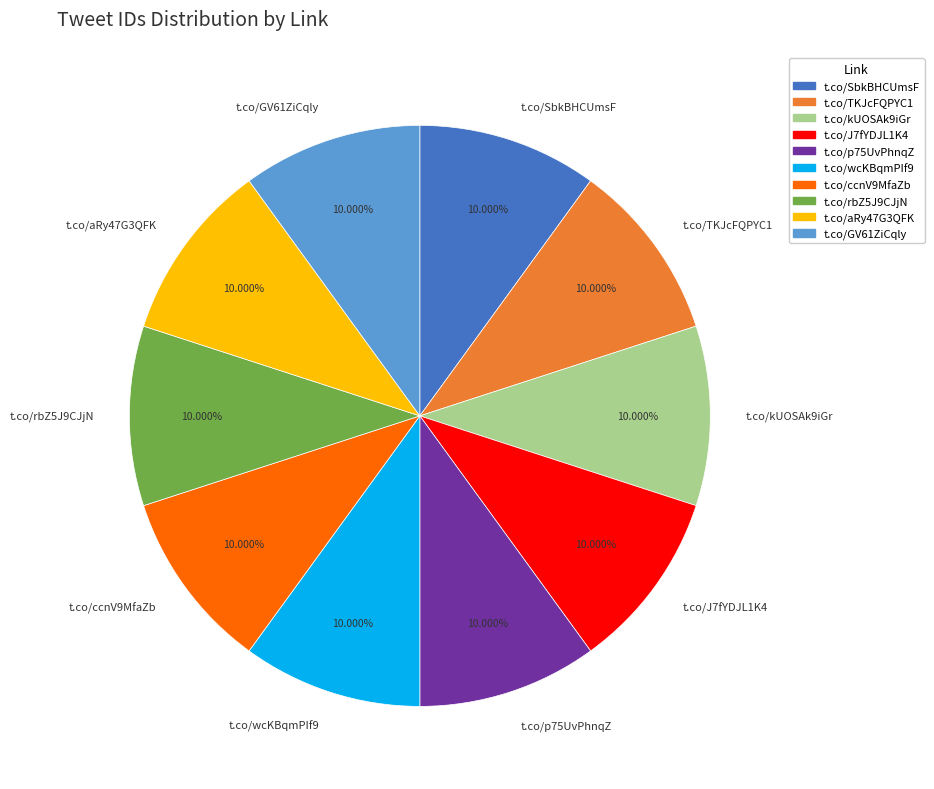

Is there a majority slice in this chart?

No